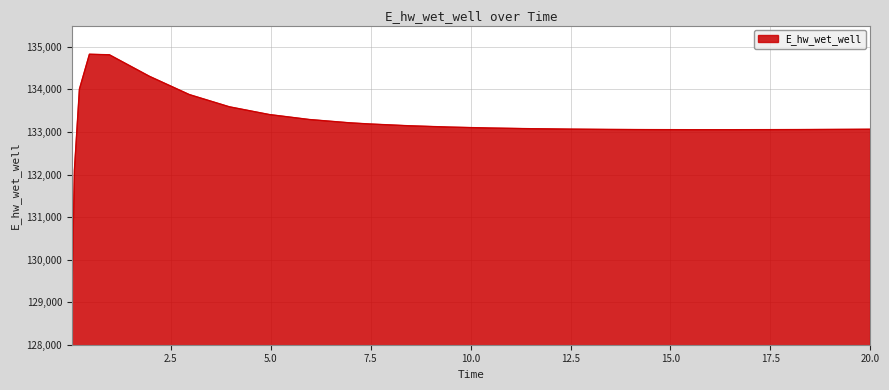

Does the chart display data point markers on the line(s)?

No